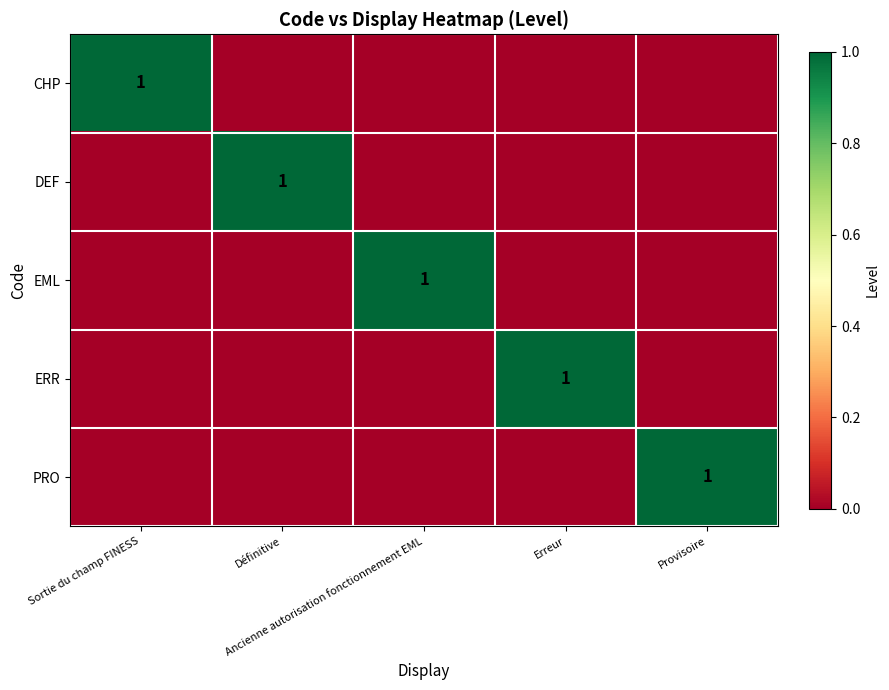

Which category has the highest value in the PRO series?

Provisoire